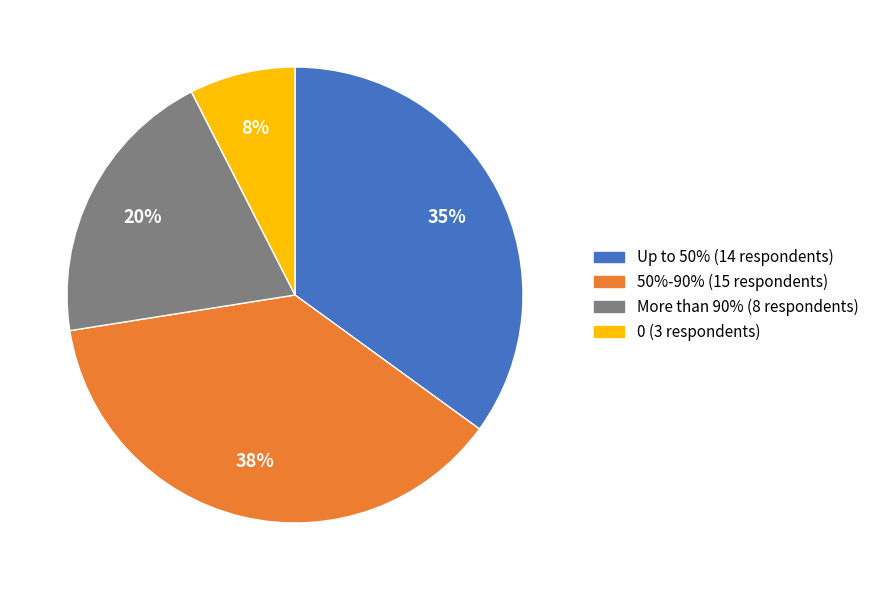

How many segments does this pie chart have?

4